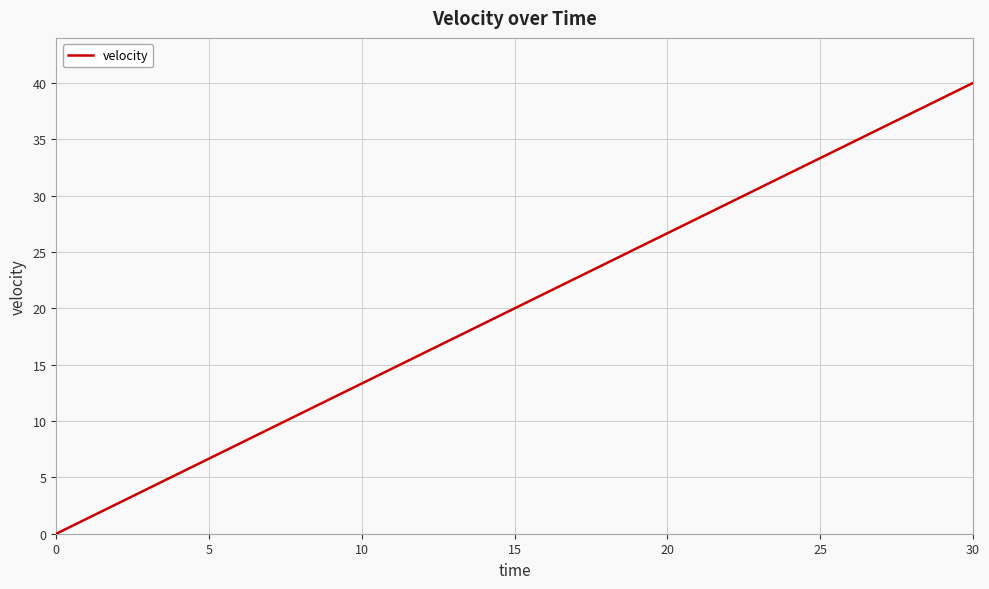

What is the maximum value shown in the chart?

40.0